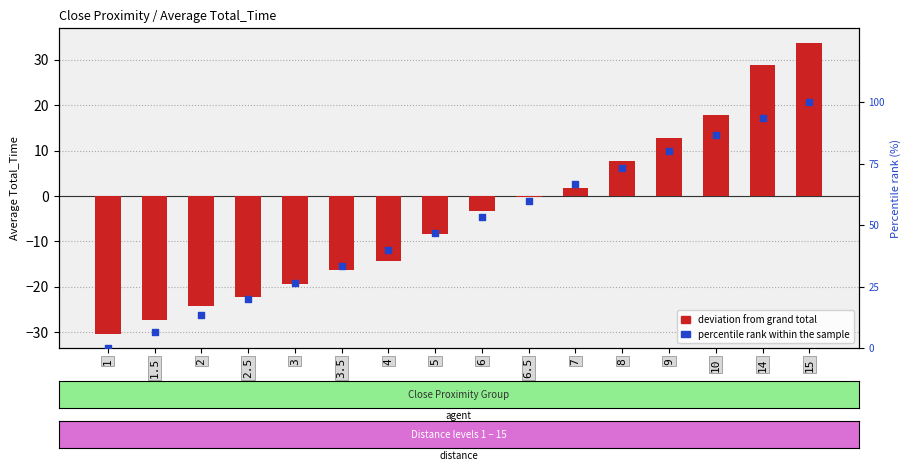

Is the value of percentile rank within sample at 1 greater than the value of deviation from grand total at 6?

Yes